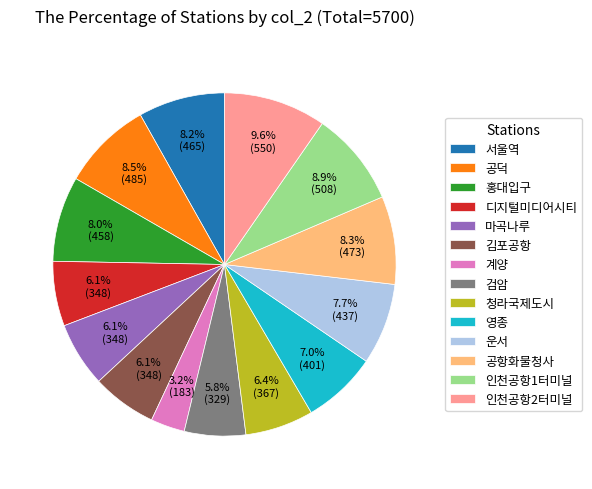

To the nearest percent, what is the combined percentage of 김포공항 and 디지털미디어시티?

12%